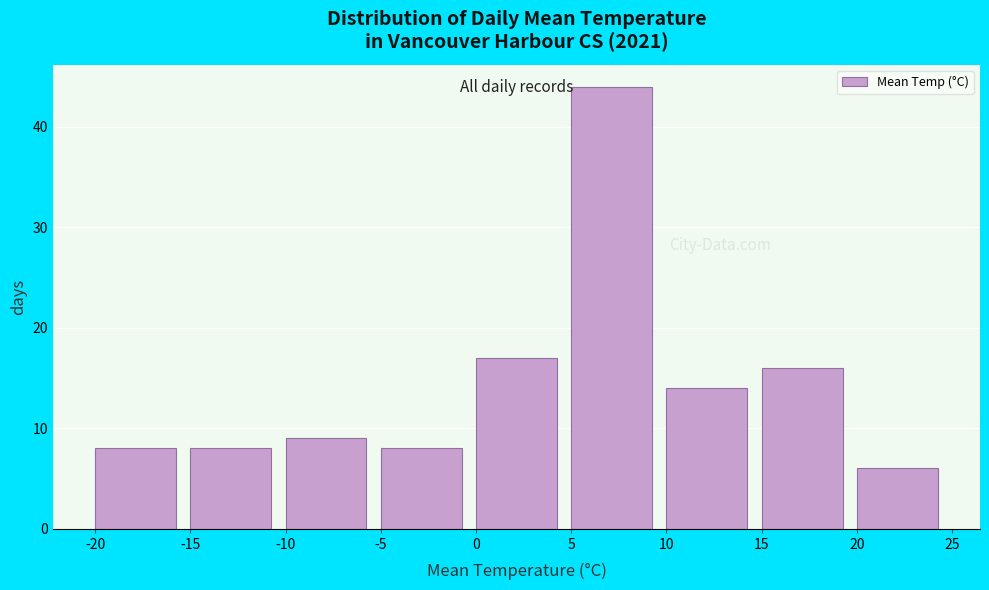

Reading left to right, list every bar in this chart as the range it spans on the x-axis followed by its height. The values are not printed on the chart, so give them approximately, as read against the axis.

-20 to -15: 8
-15 to -10: 8
-10 to -5: 9
-5 to 0: 8
0 to 5: 17
5 to 10: 44
10 to 15: 14
15 to 20: 16
20 to 25: 6